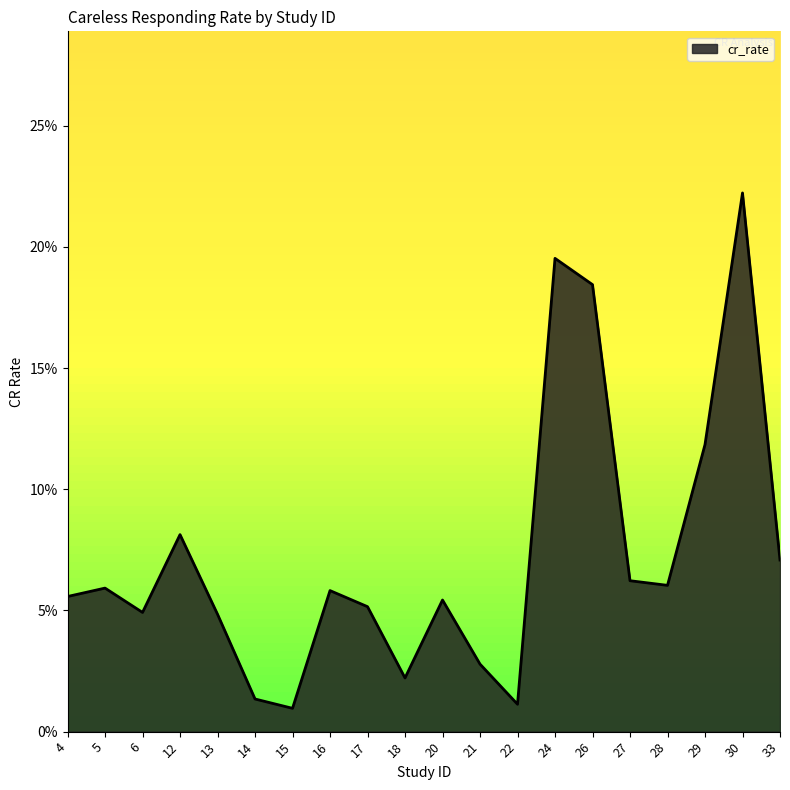

What is the change in value from 17 to 24?

+0.1